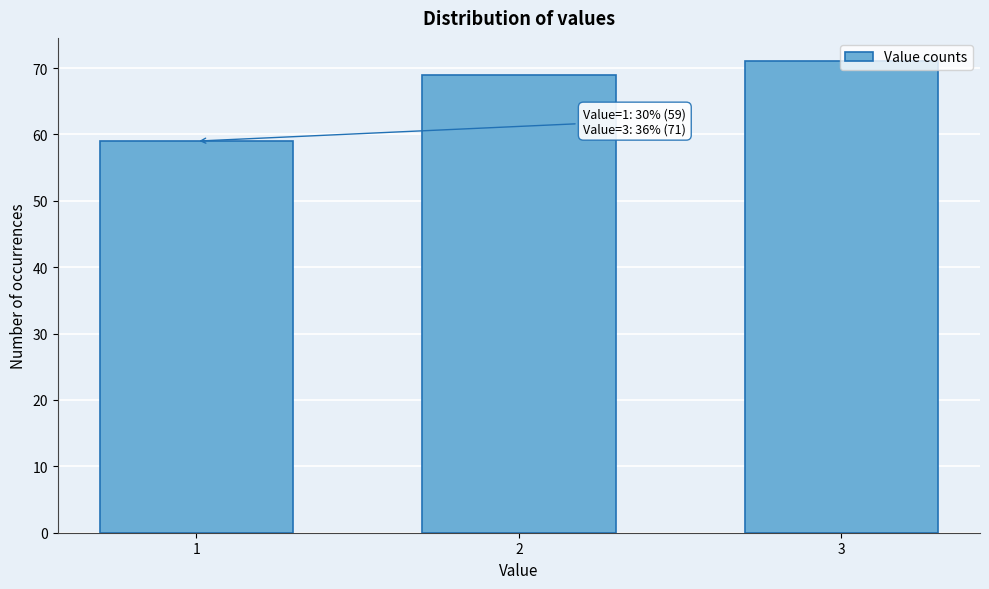

What is the smallest value displayed?

59